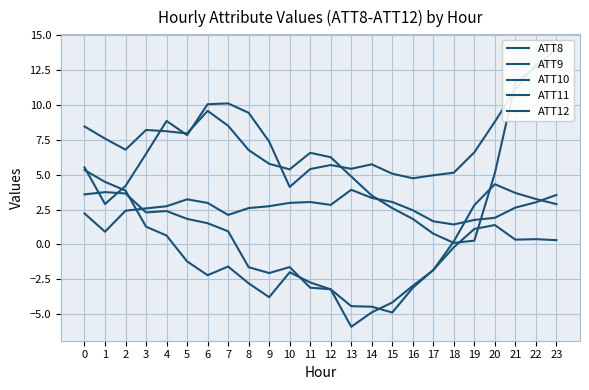

Between which two adjacent categories do ATT12 and ATT10 first intersect?

2 and 3